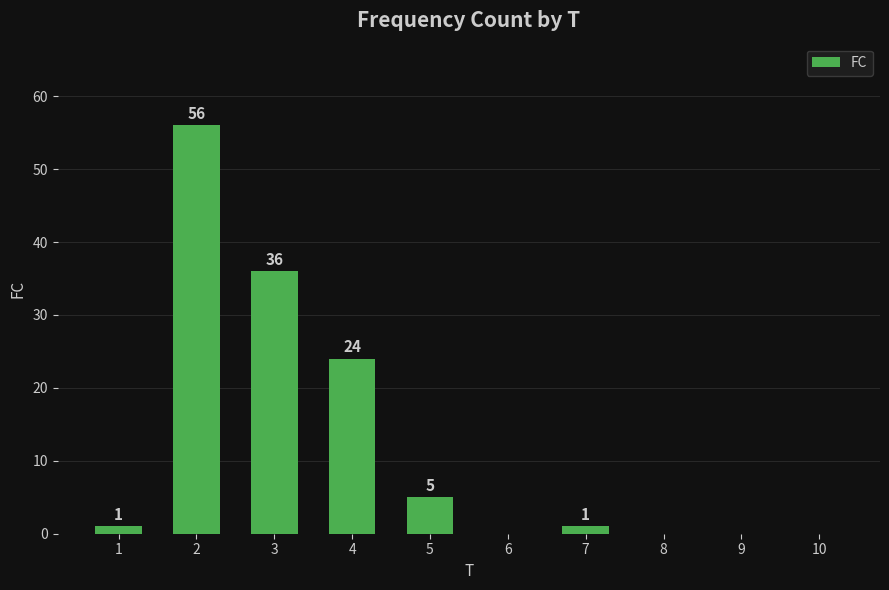

True or false: the data shows 5 at 5.

True